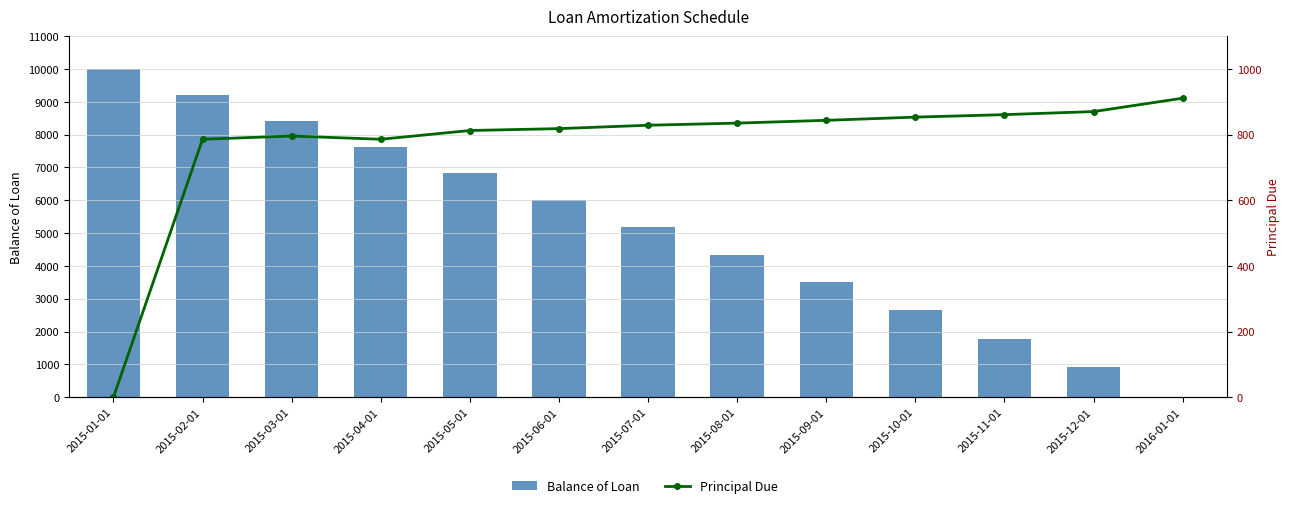

How many data points in Balance of Loan are less than 5173?

6